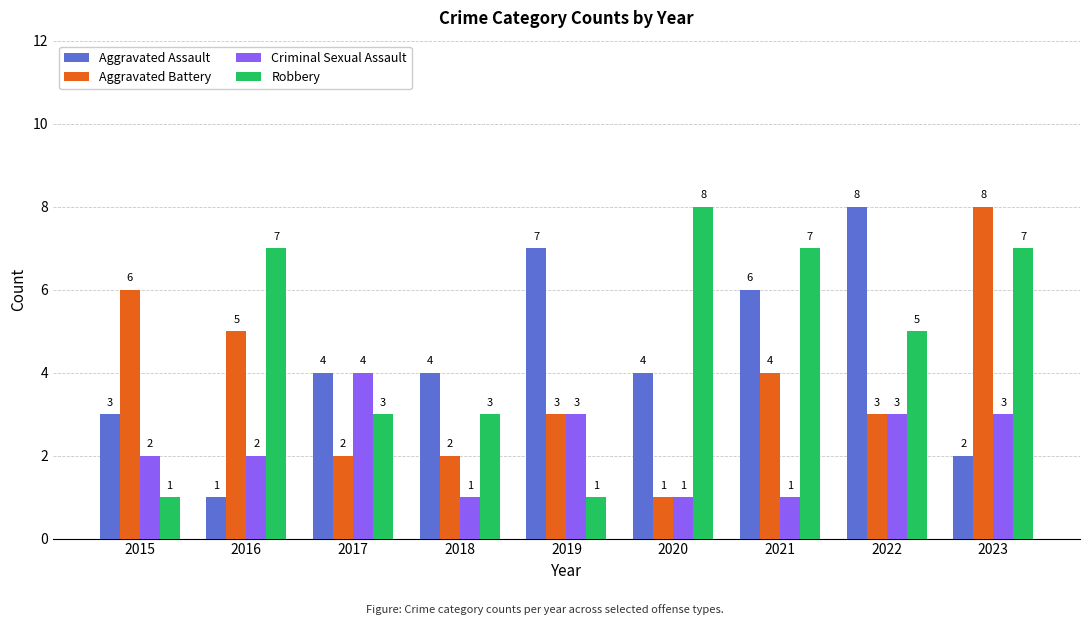

Is it true that Aggravated Assault equals 6 at 2018?

False